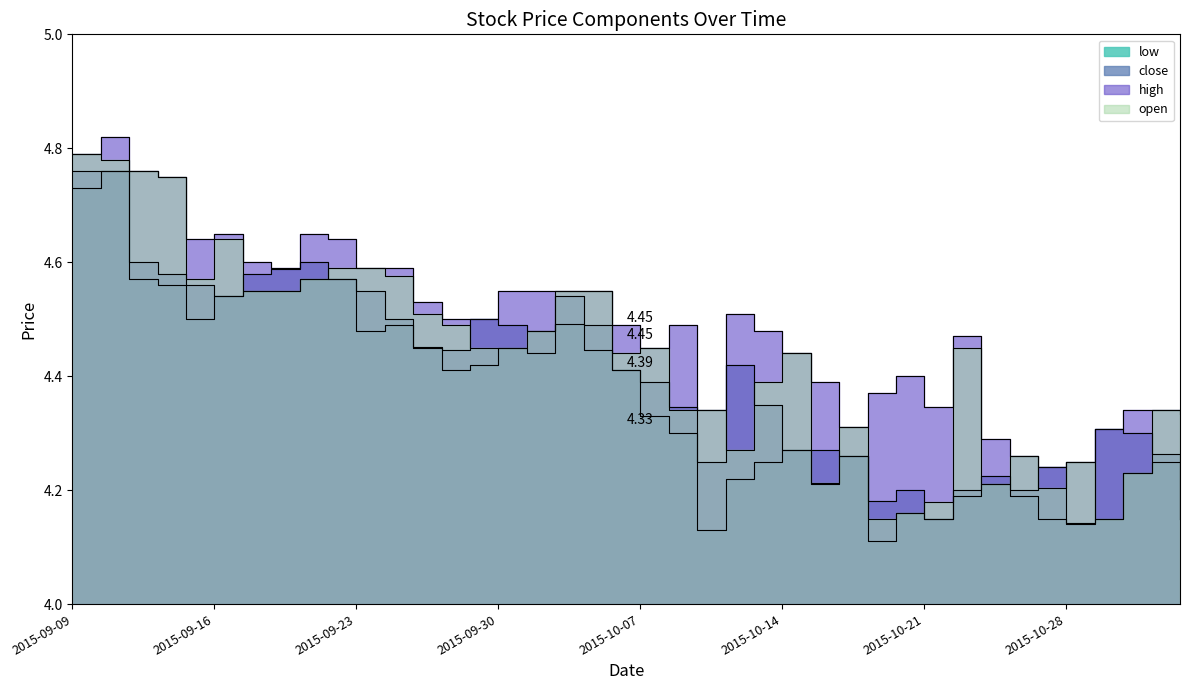

Where is close nearest to the value 4?

2015-10-28